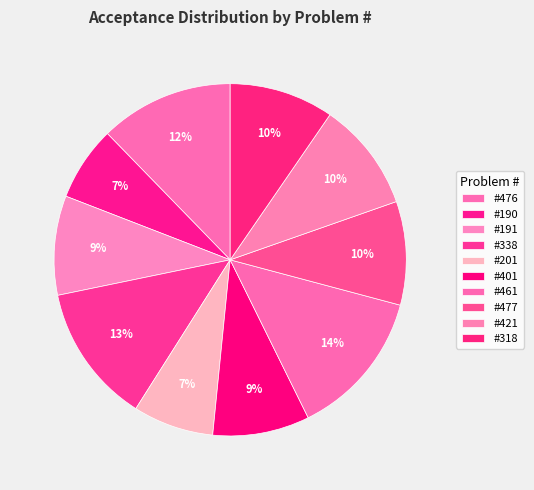

Is there a majority slice in this chart?

No